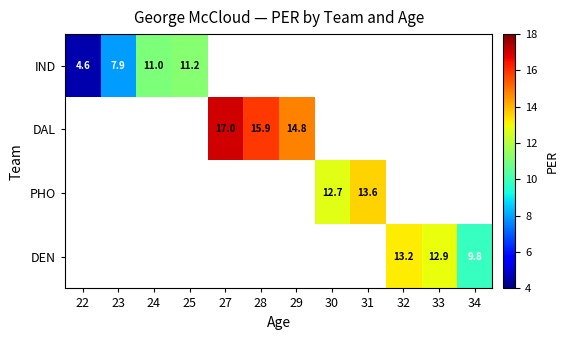

How many distinct data groups are displayed?

4